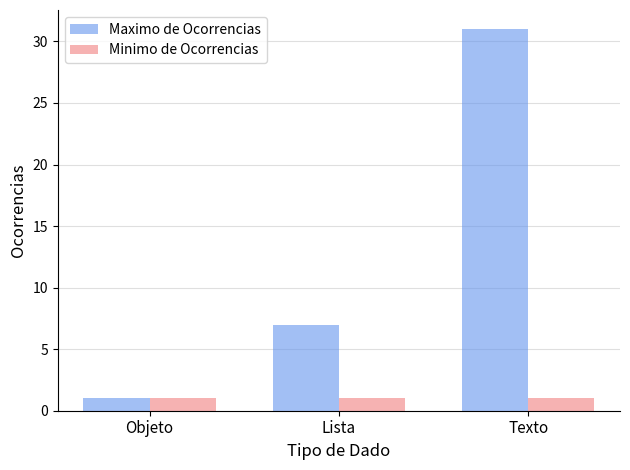

True or false: Minimo de Ocorrencias has a value of 1 at Lista.

True